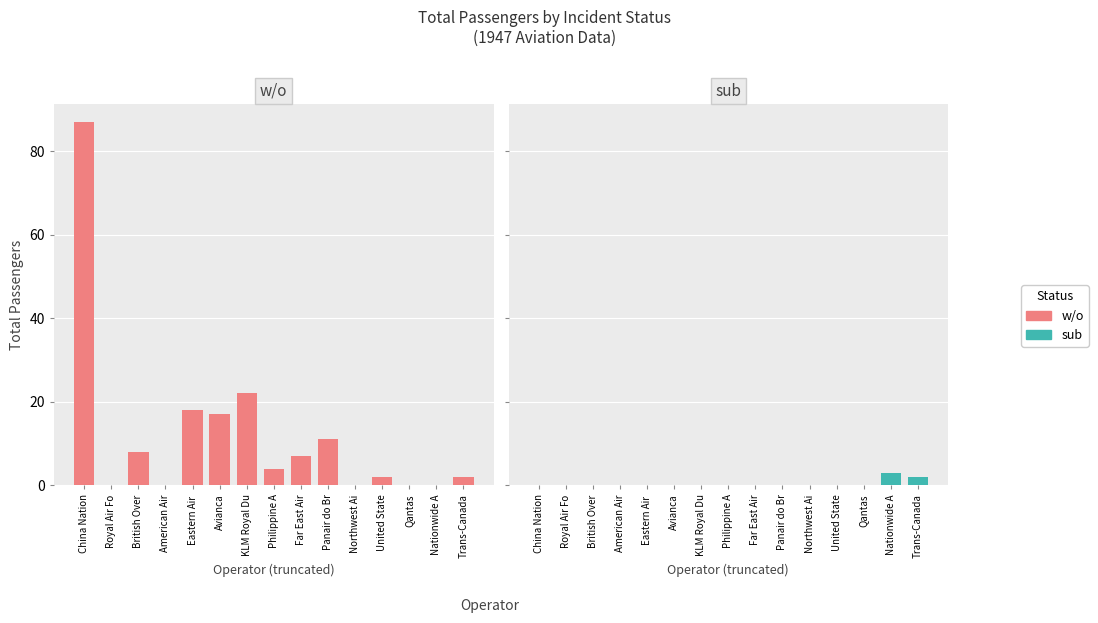

Reading right to left, list all the values displayed in this chart.

w/o: 2	0	0	2	0	11	7	4	22	17	18	0	8	0	87
sub: 2	3	0	0	0	0	0	0	0	0	0	0	0	0	0